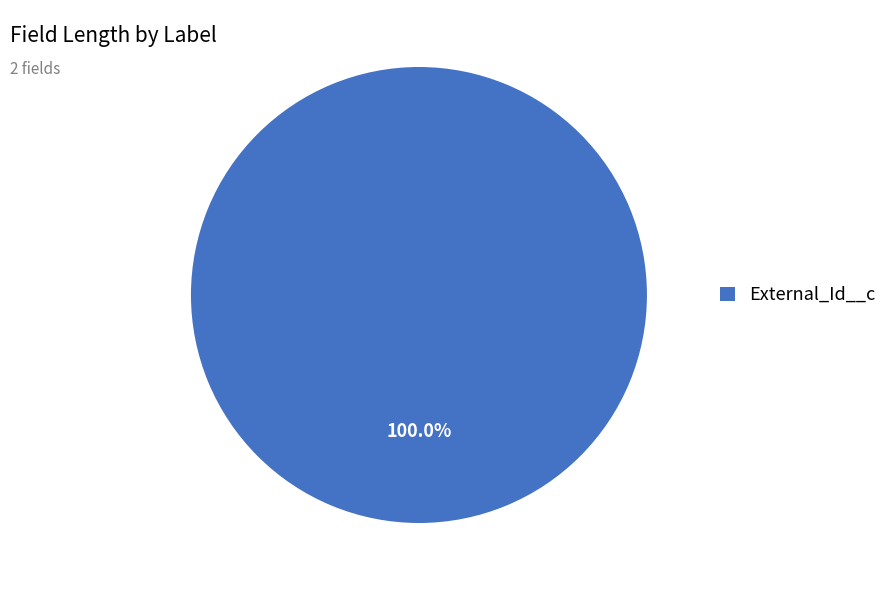

Rank the categories by value from highest to lowest.

External_Id__c